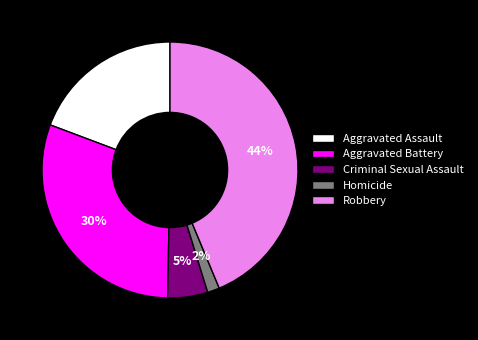

To the nearest percent, what is the combined percentage of Robbery and Criminal Sexual Assault?

49%